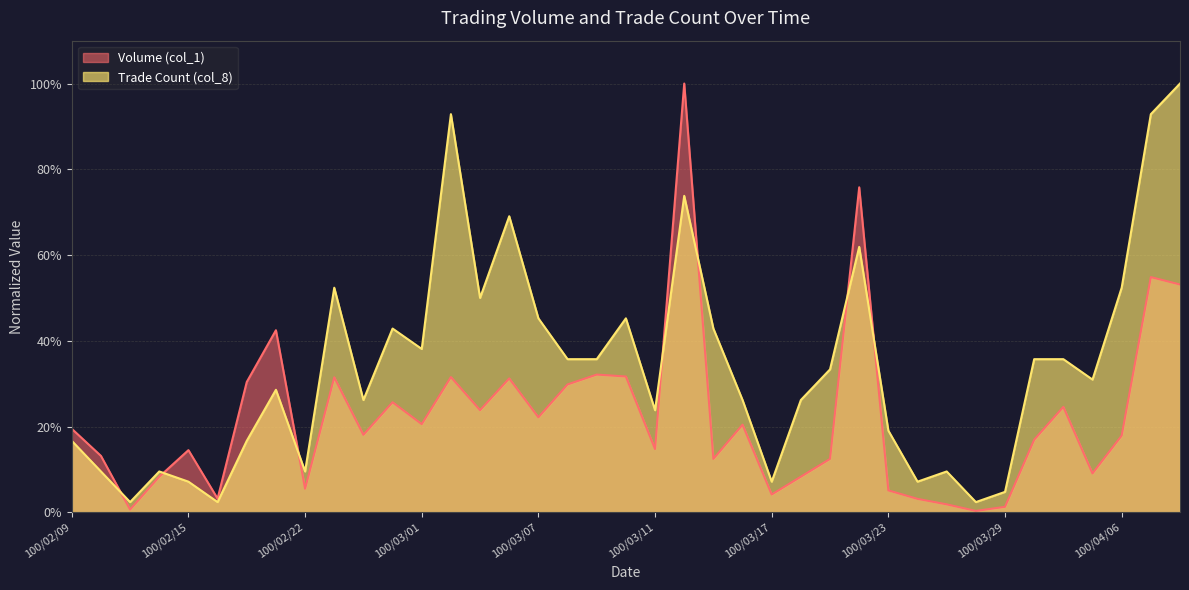

After their last crossing, which series has the higher values: Volume (col_1) or Trade Count (col_8)?

Trade Count (col_8)